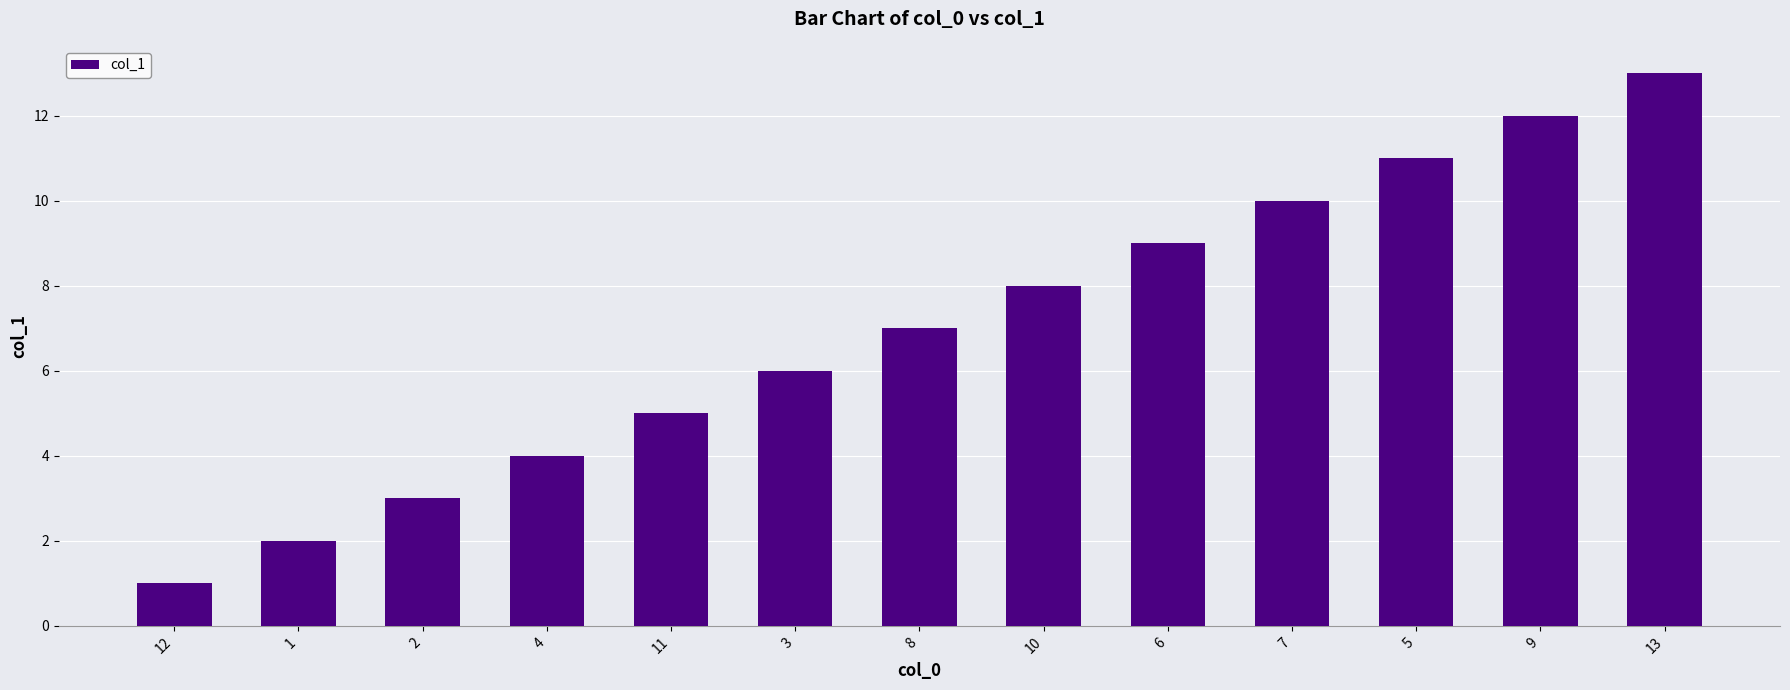

Rank the categories by value from lowest to highest.

12, 1, 2, 4, 11, 3, 8, 10, 6, 7, 5, 9, 13